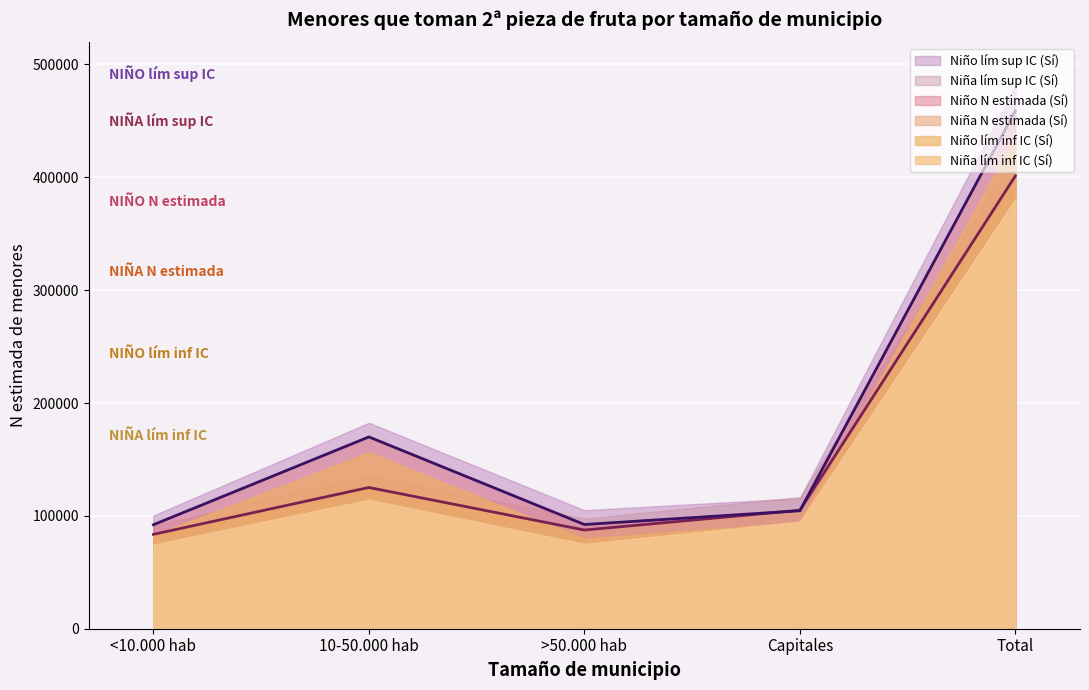

True or false: Niña lím sup IC (Sí) has a value of 190689 at 10-50.000 hab.

False